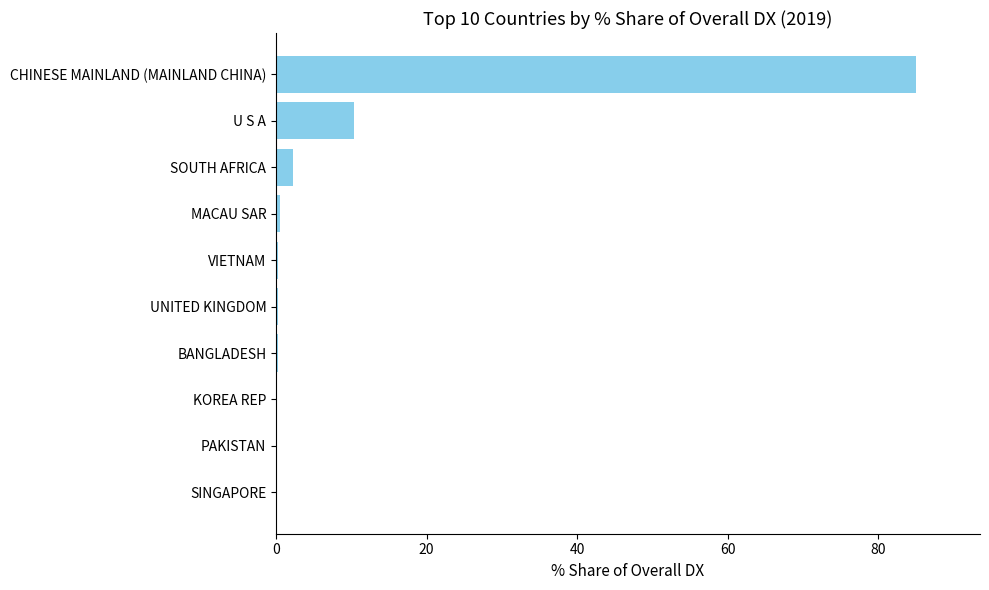

Are the bars horizontal?

Yes